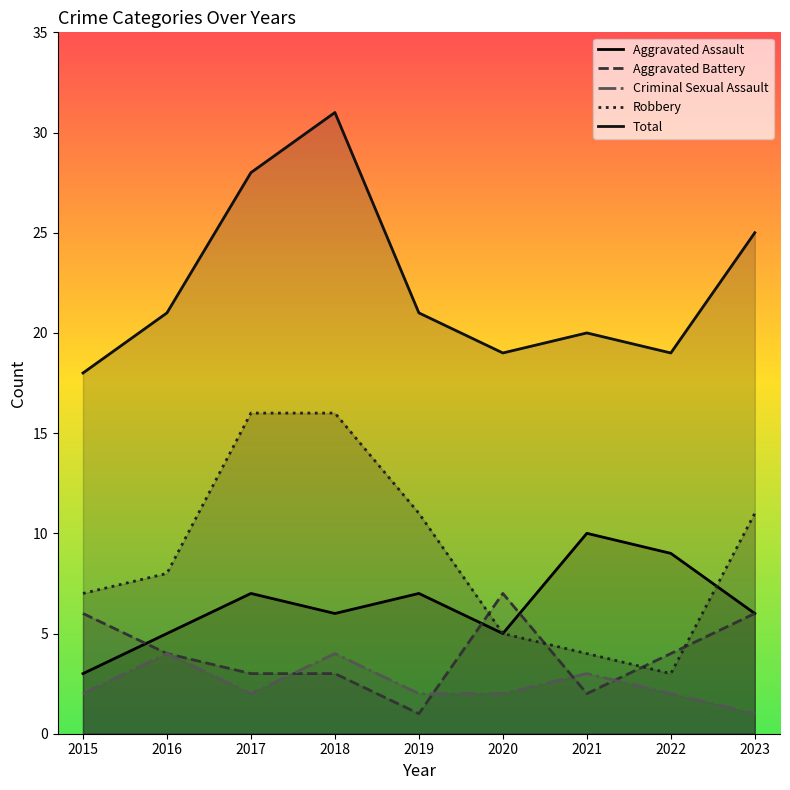

What is the sum of the Total values at 2020 and 2017?

47